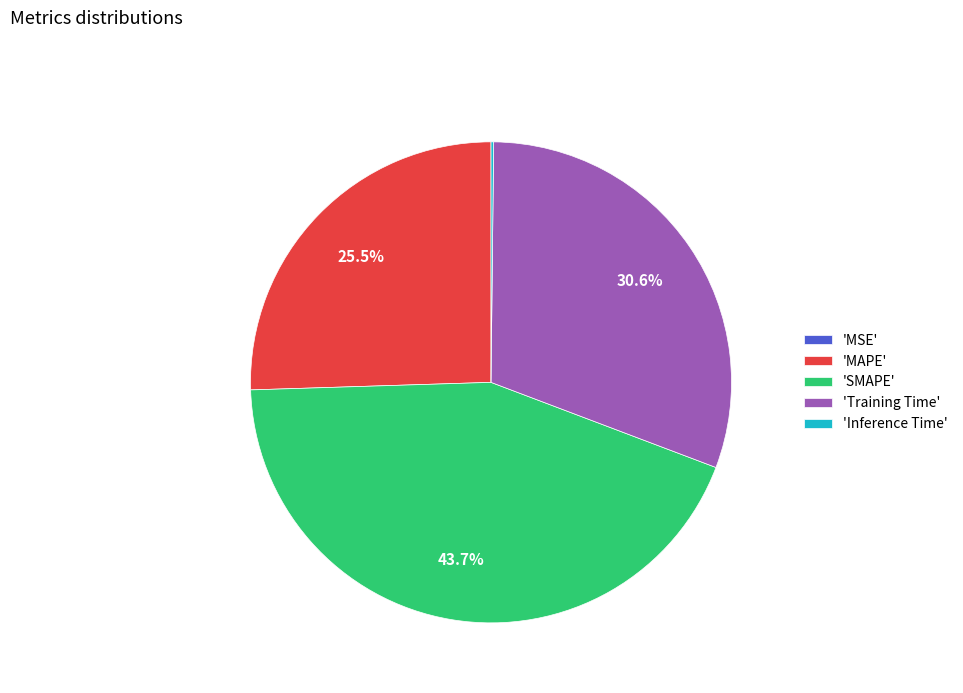

Does any single category account for the majority?

No